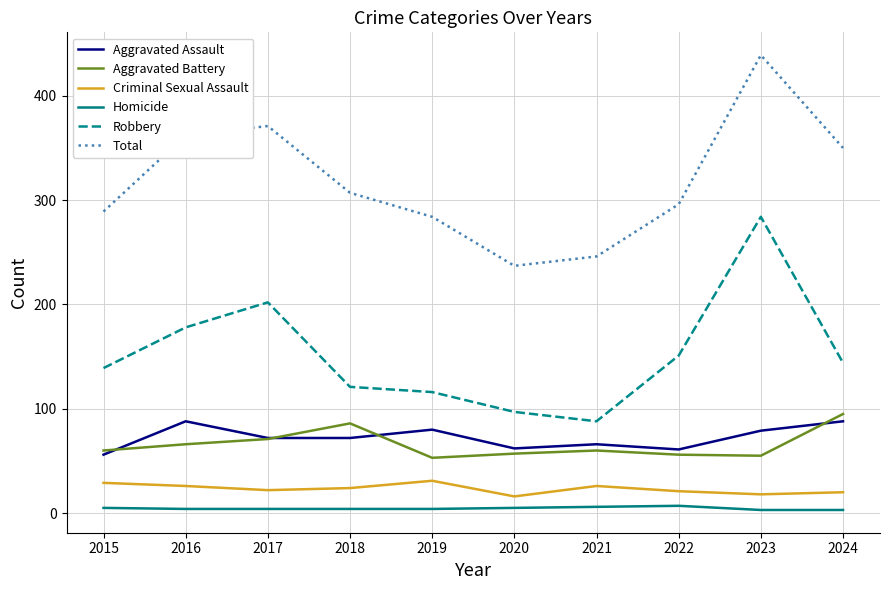

What is the sum of all Total values?

3181